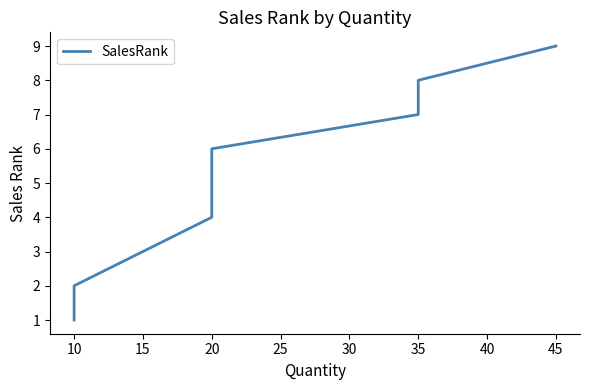

Reading left to right, transcribe all the data shown in this chart.

1	2	3	4	5	6	7	8	9